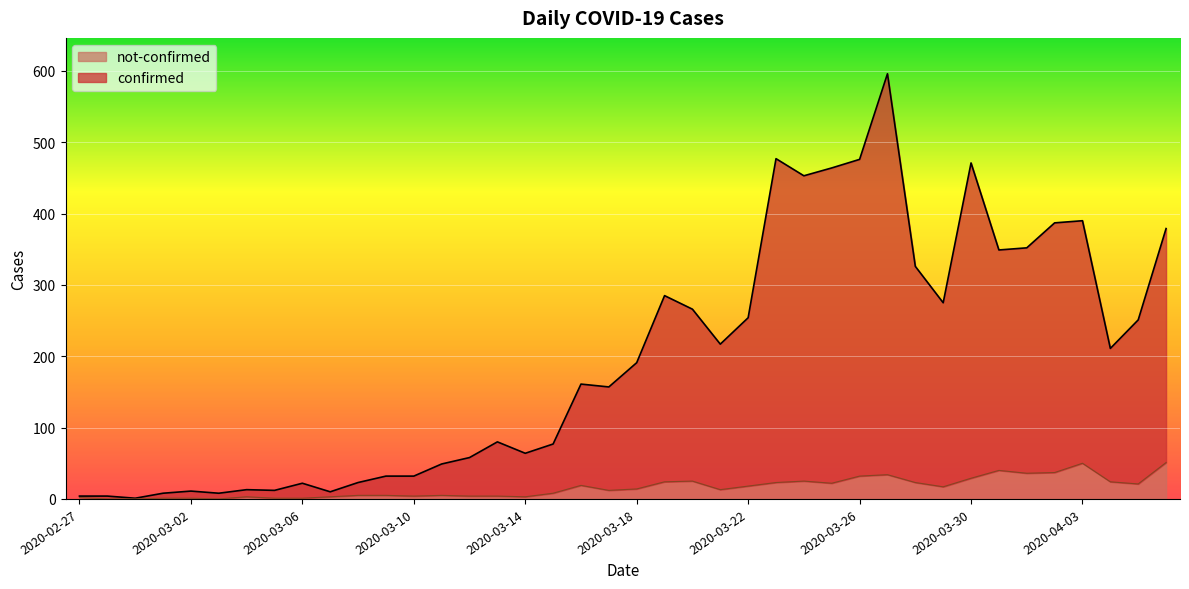

What is the sum of all confirmed values?

7896